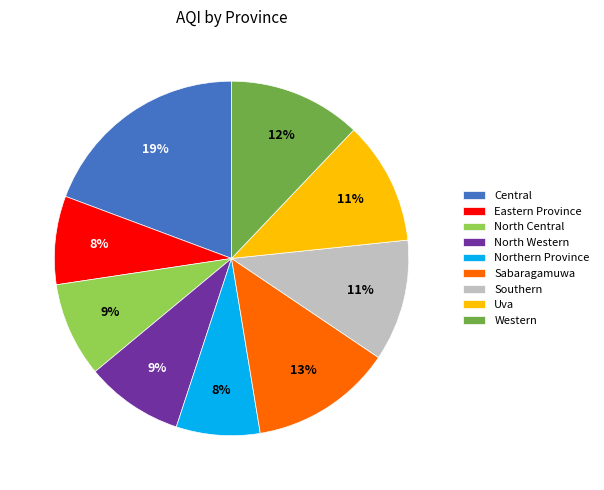

To the nearest percent, what percentage of the pie is North Central?

9%